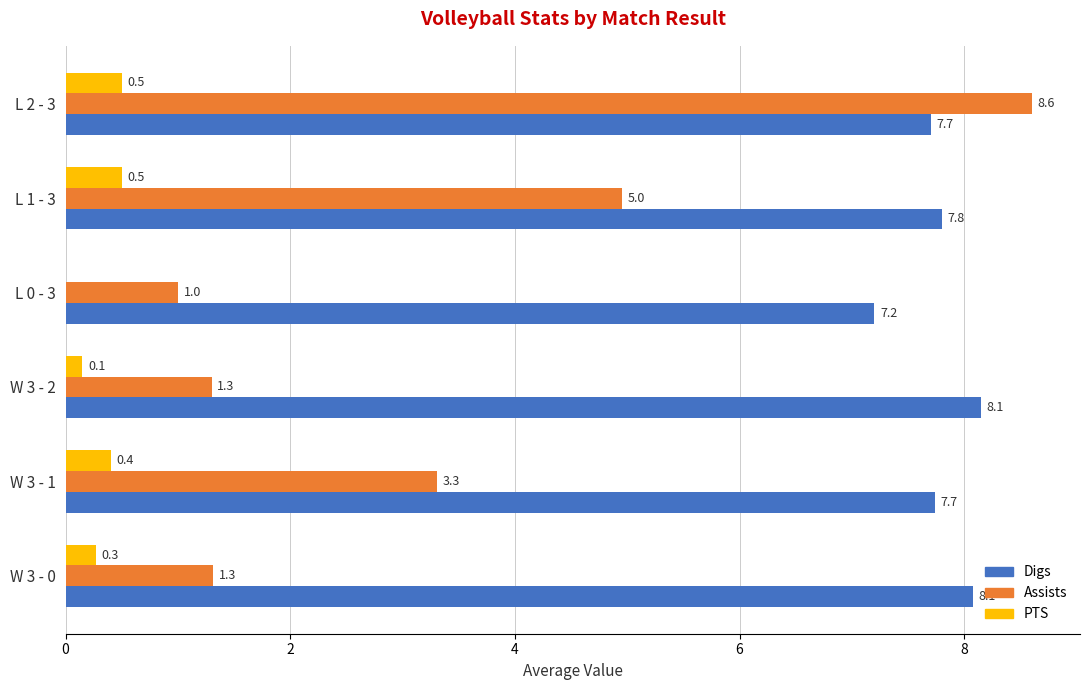

Is the value of Assists at W 3 - 2 greater than the value of Digs at W 3 - 2?

No